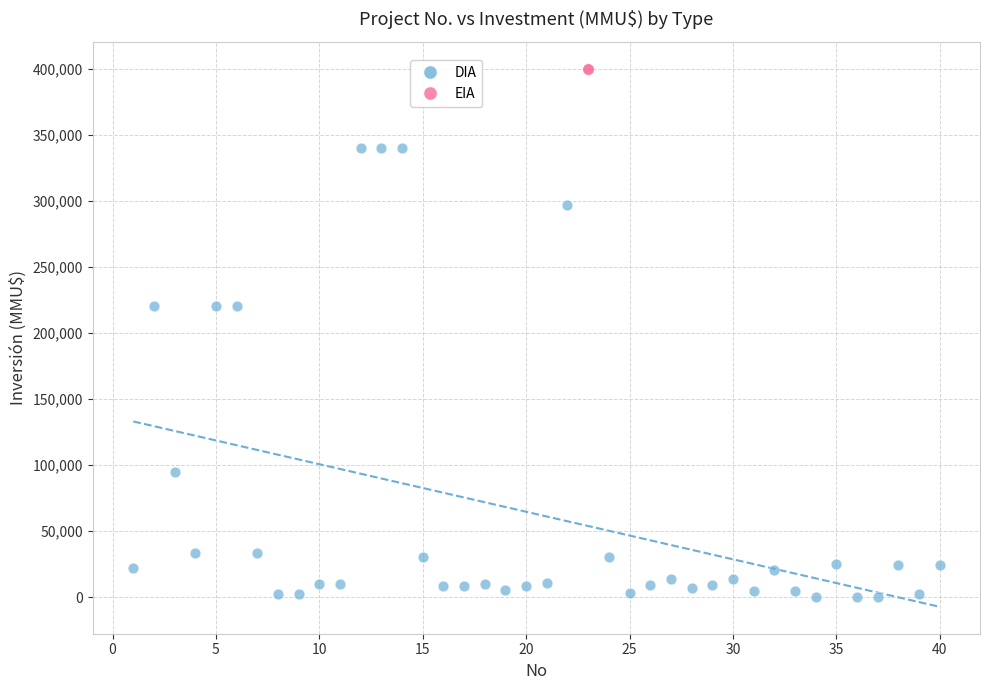

What are all the series names shown in the legend?

DIA, EIA